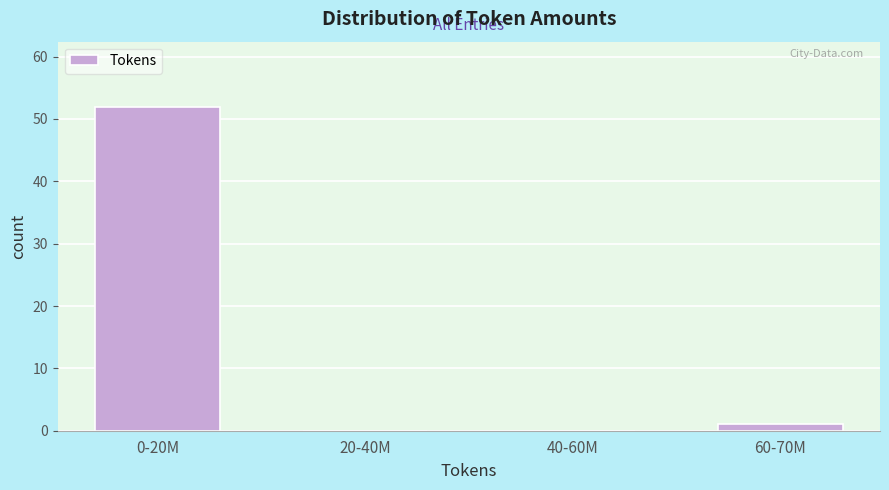

Reading left to right, list all the values displayed in this chart.

0-20M=52	20-40M=0	40-60M=0	60-70M=1